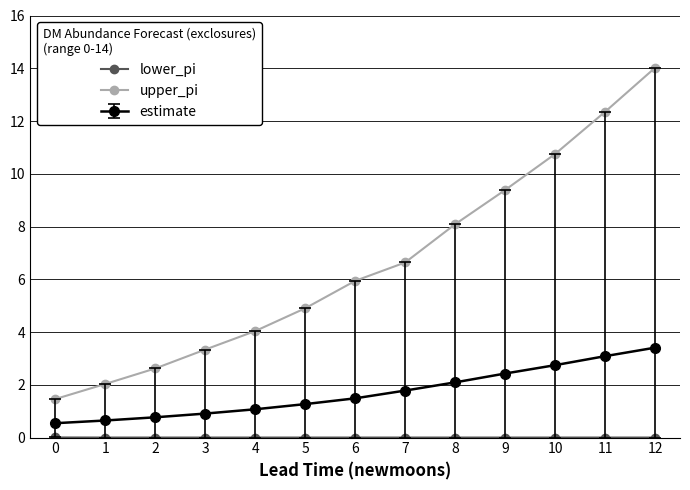

Which series has the largest range (max minus min)?

upper_pi